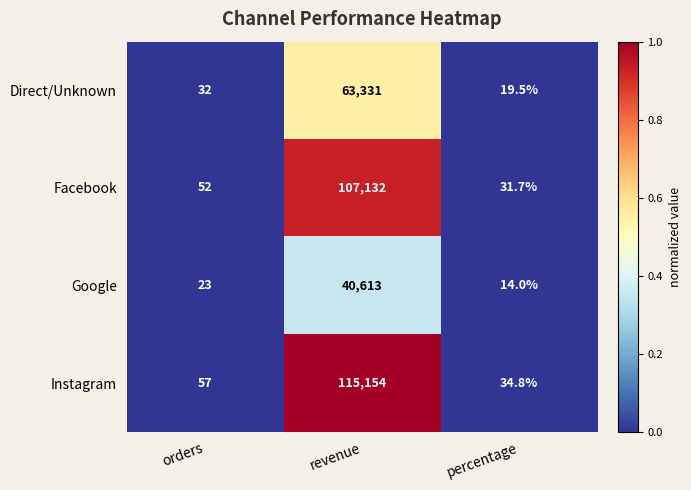

Reading right to left, extract all data points from this chart.

Direct/Unknown: 19.5	63331.0	32.0
Facebook: 31.7	107132.0	52.0
Google: 14.0	40613.0	23.0
Instagram: 34.8	115154.0	57.0